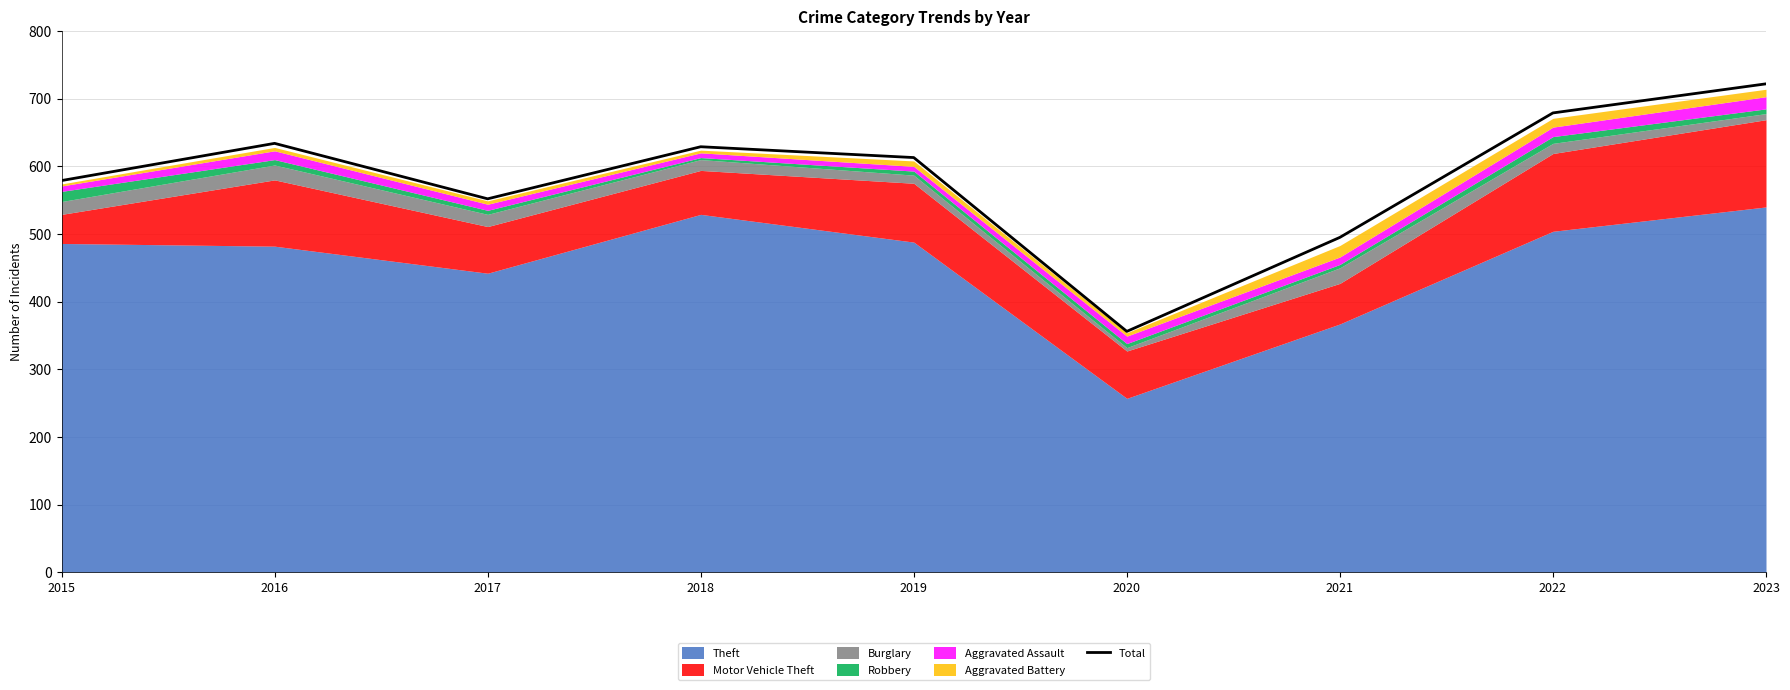

How many points are lower than both their immediate neighbors (excluding endpoints)?

2